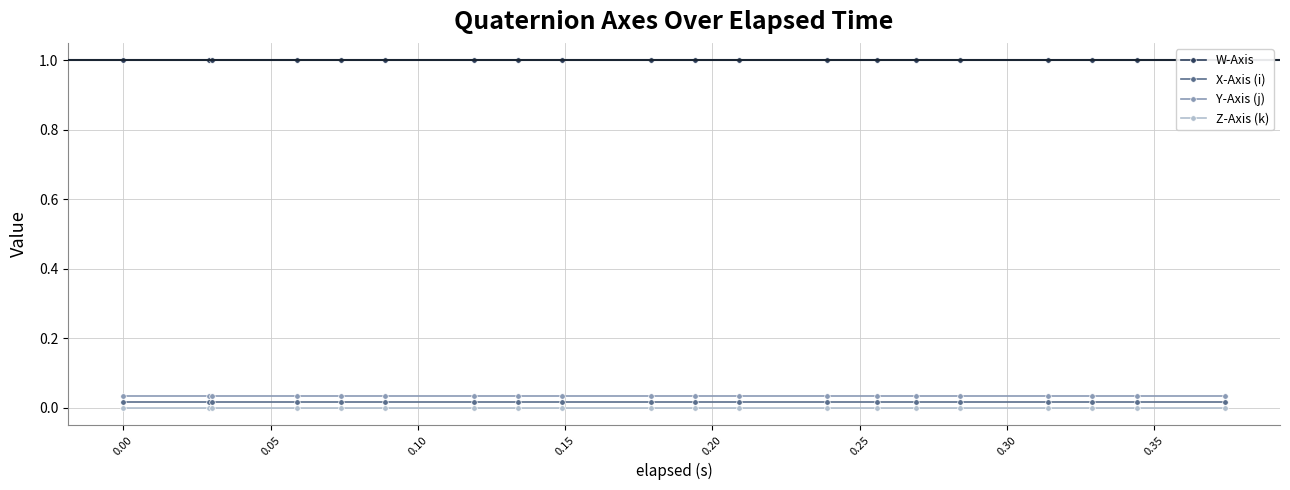

What is the lowest value of the W-Axis series?

1.0